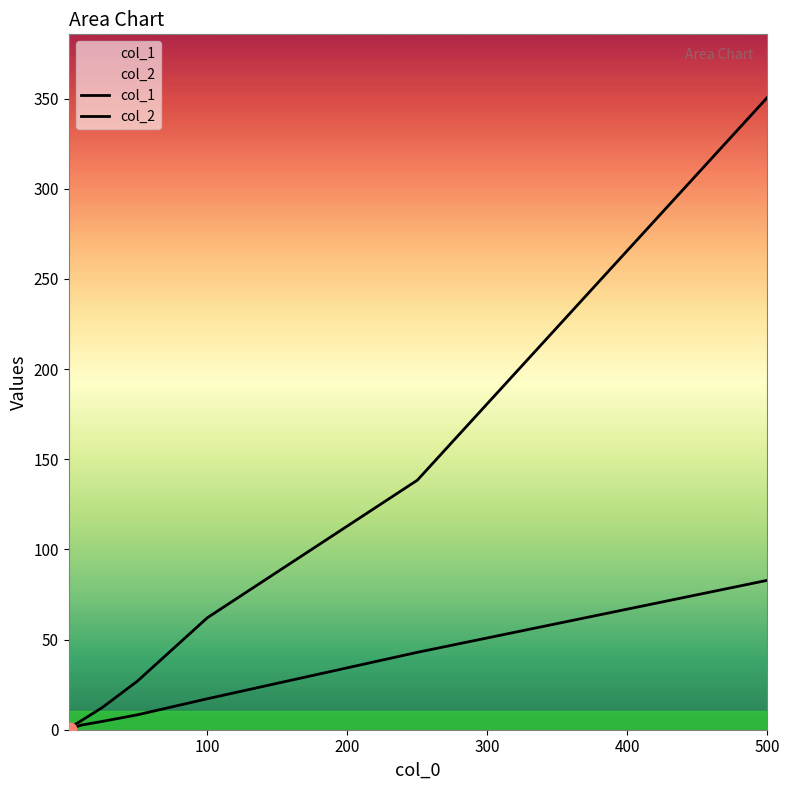

Which series contains the highest Y value?

col_1